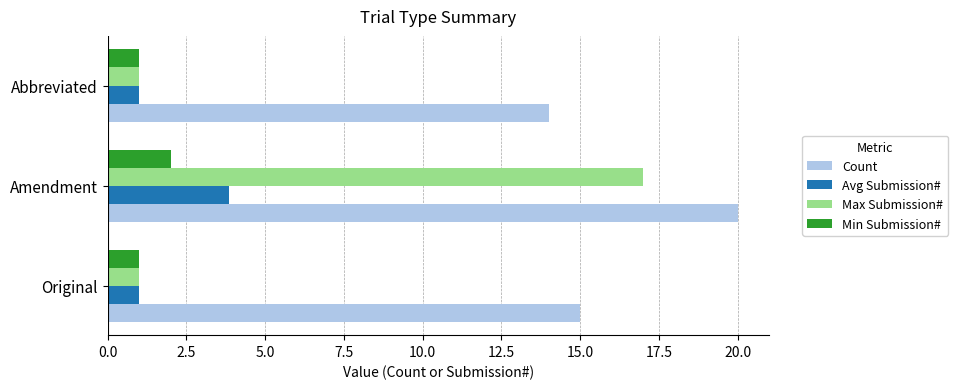

Which series has the widest spread of values?

Max Submission#